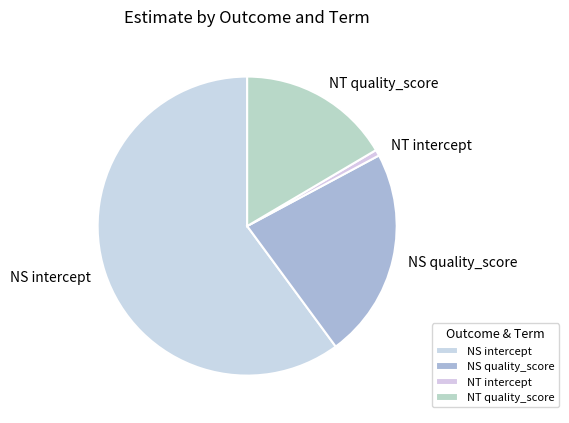

To the nearest percent, what is the combined percentage of NS quality_score and NT intercept?

23%